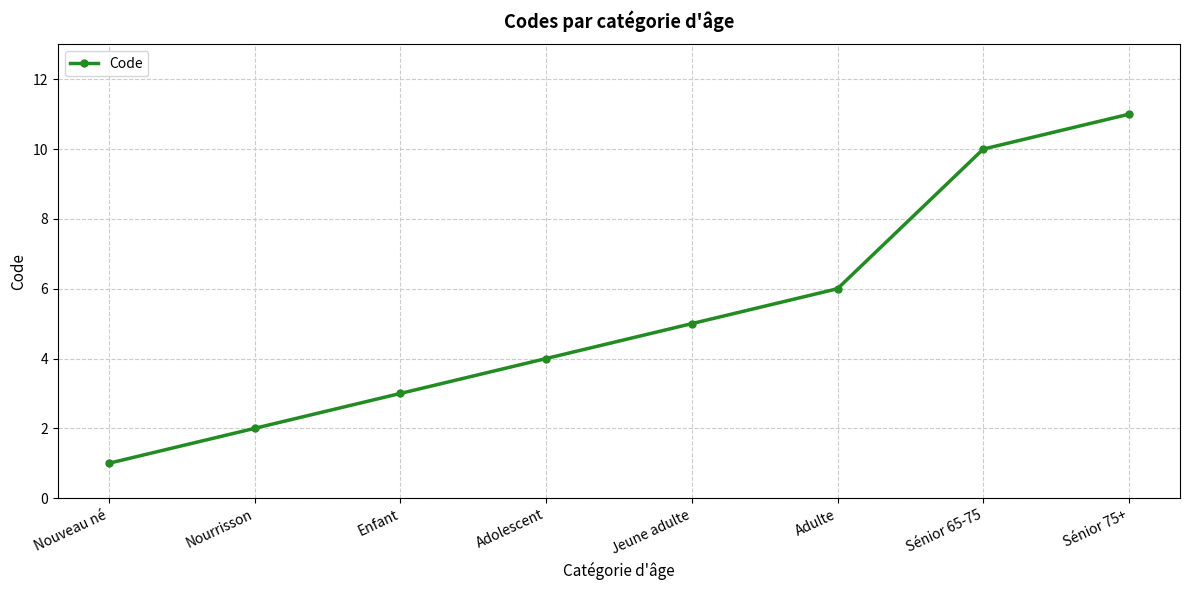

Read the value at Nourrisson.

2